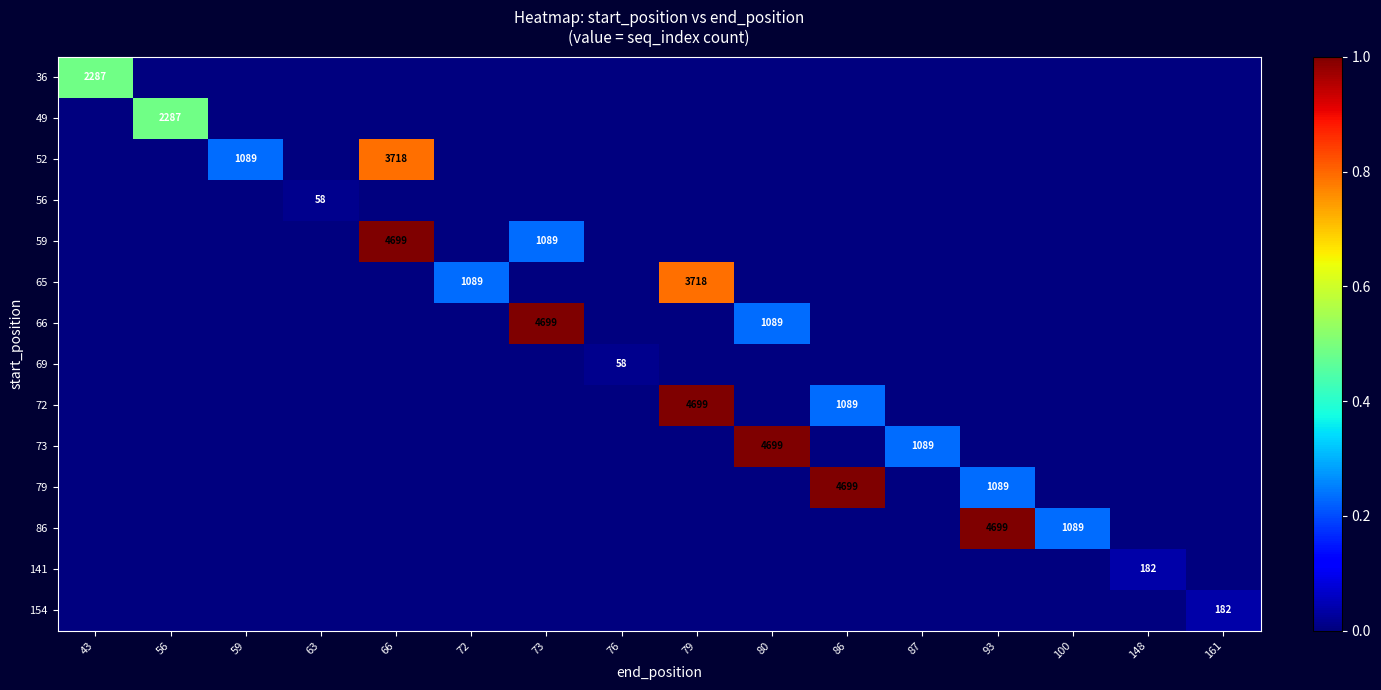

The value of 79 at 93 is 1465. True or false?

False